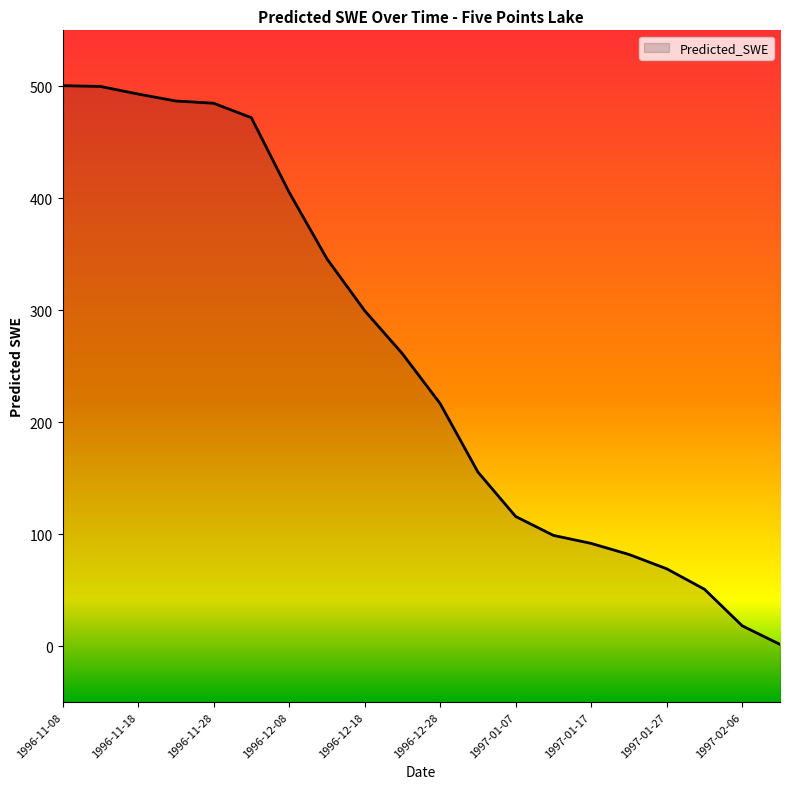

What is the label of the 1st point from the right?

1997-02-11